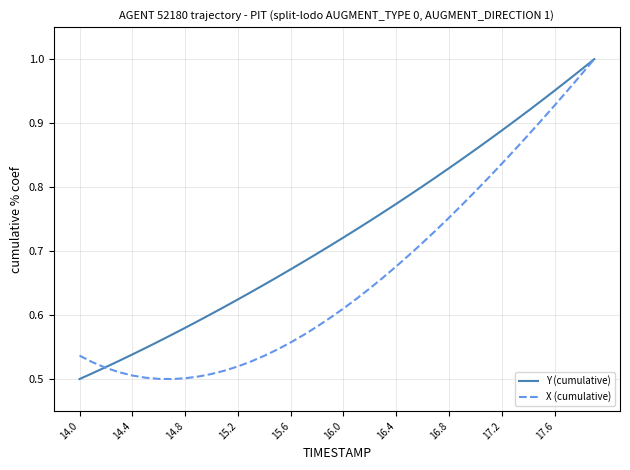

Which series has the largest total across all categories?

Y (cumulative)